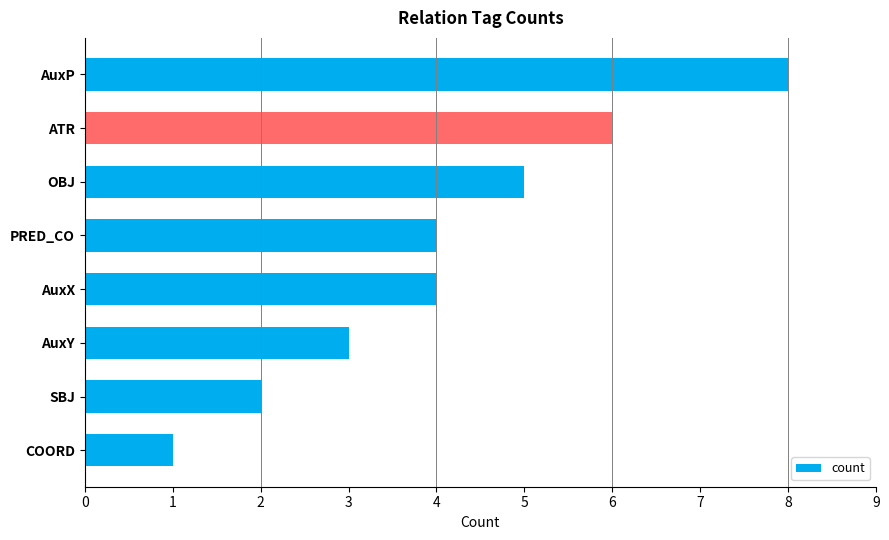

What is the label of the 4th bar from the top?

PRED_CO